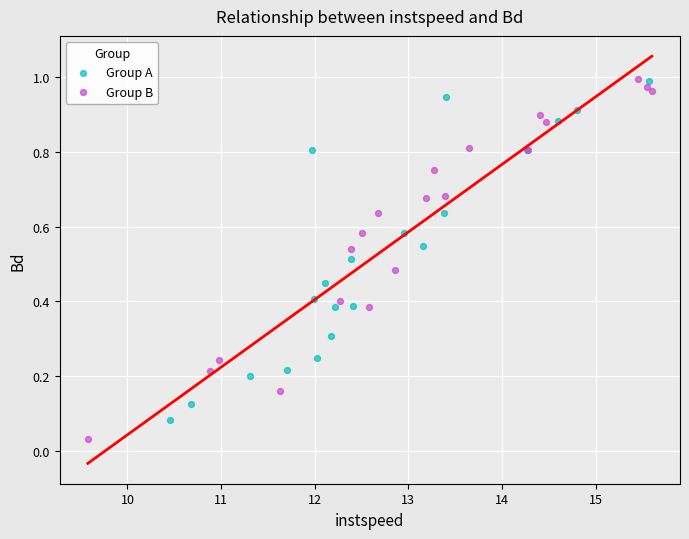

Which series reaches the minimum Y coordinate?

Group B